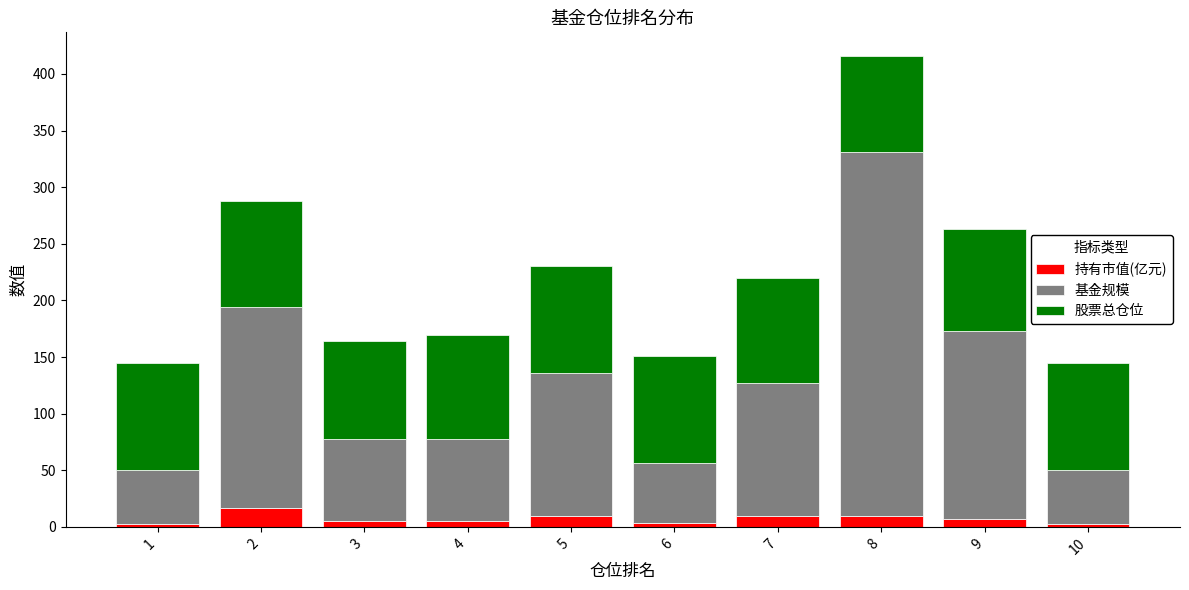

Between 2 and 9, which is larger?

2